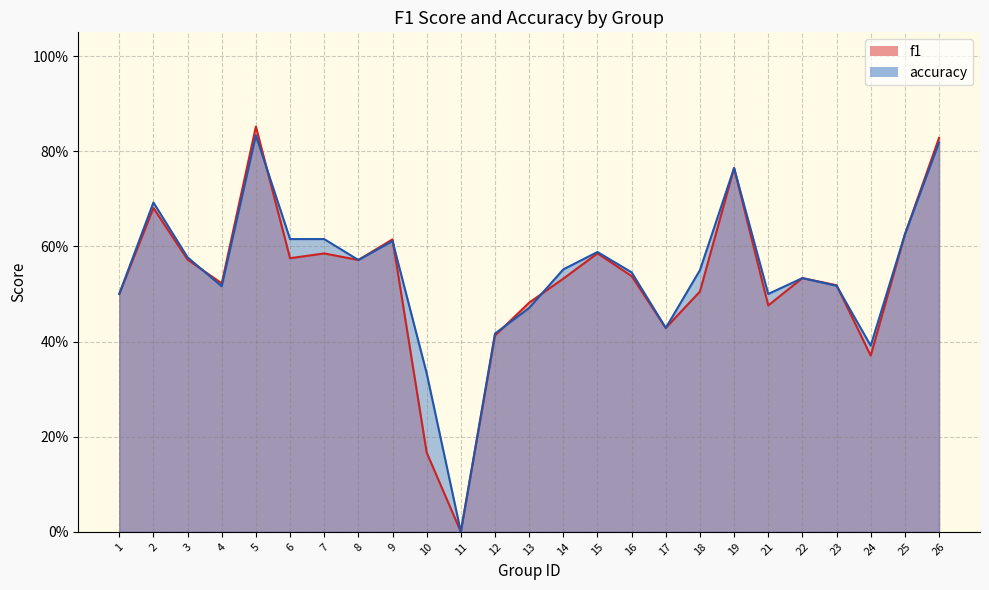

Reading right to left, transcribe all the data shown in this chart.

f1: 0.8	0.6	0.4	0.5	0.5	0.5	0.8	0.5	0.4	0.5	0.6	0.5	0.5	0.4	0.0	0.2	0.6	0.6	0.6	0.6	0.9	0.5	0.6	0.7	0.5
accuracy: 0.8	0.6	0.4	0.5	0.5	0.5	0.8	0.6	0.4	0.5	0.6	0.6	0.5	0.4	0.0	0.3	0.6	0.6	0.6	0.6	0.8	0.5	0.6	0.7	0.5